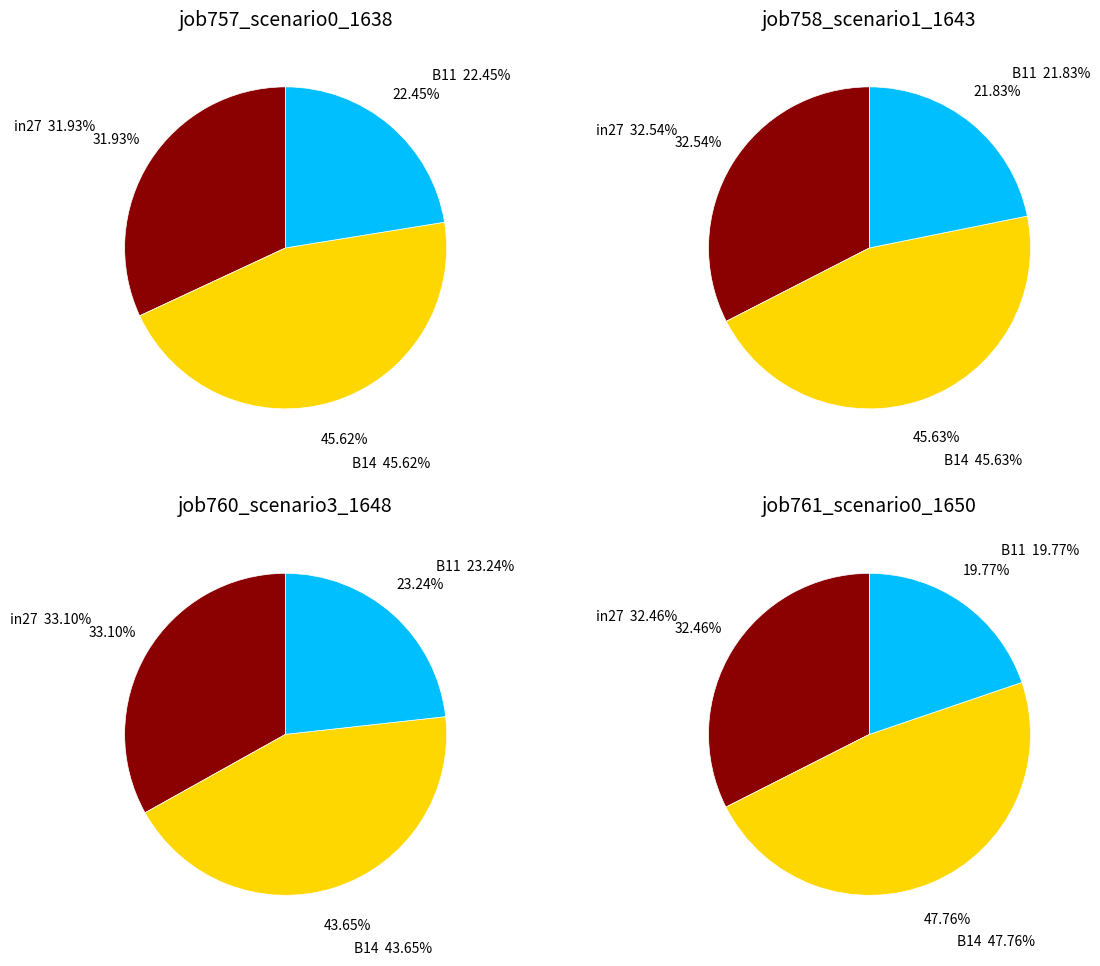

Which has a higher value, B14 or in27?

B14